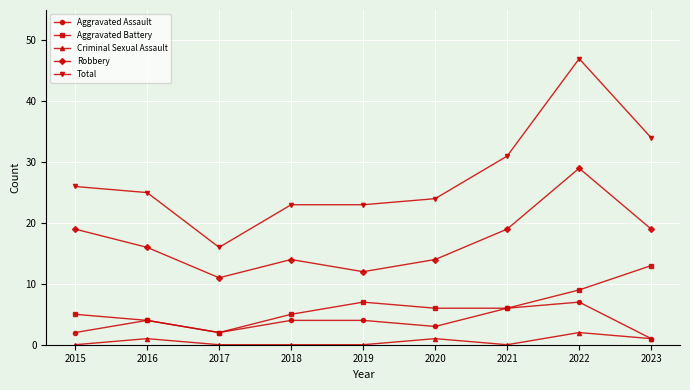

What is the difference between the highest and lowest values at 2021?

31